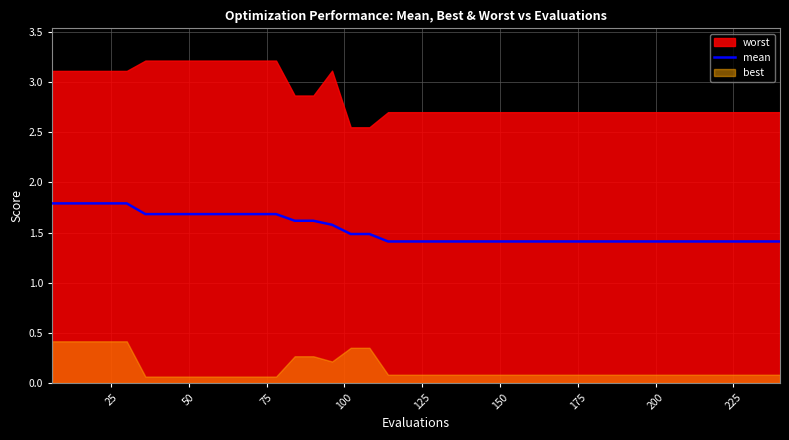

How many lines are shown in the chart?

1